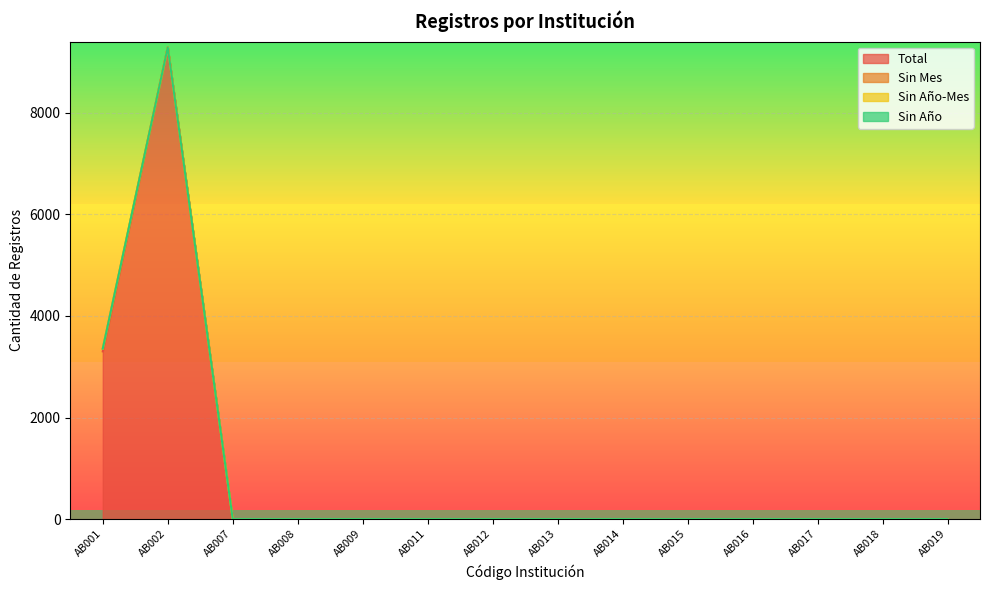

True or false: Sin Año and Sin Año-Mes cross at least once.

False